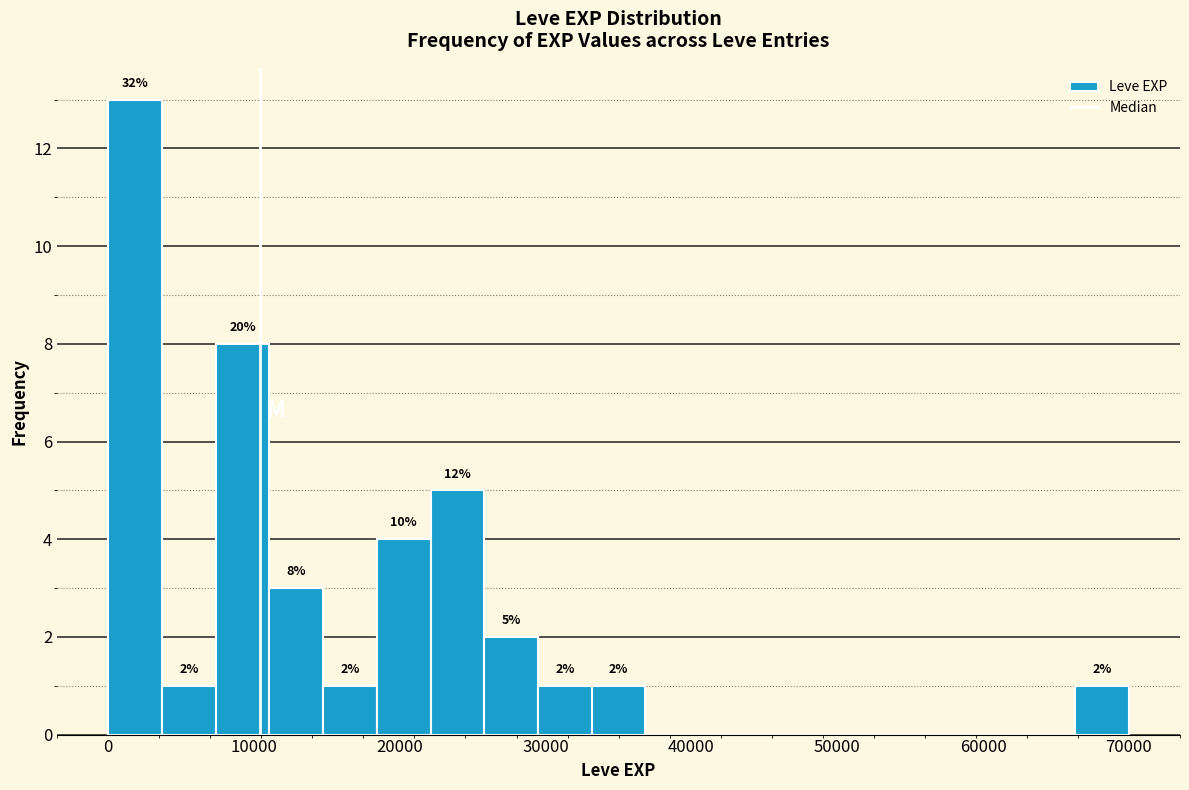

Around what value on the x-axis is the tallest bar? Give the approximate position of its centre, as read against the axis.

2000